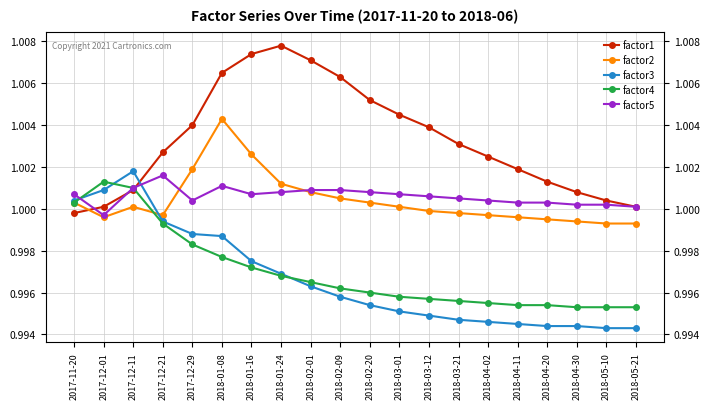

Which series has the largest total across all categories?

factor1